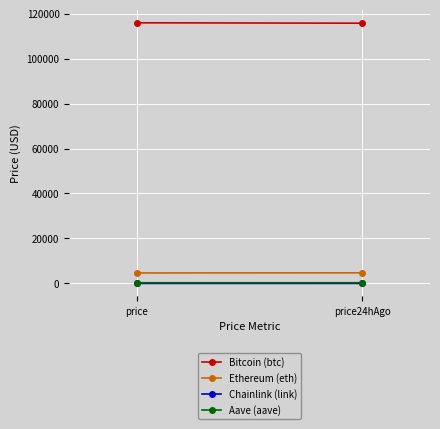

Is this an area chart (filled region under the line)?

No